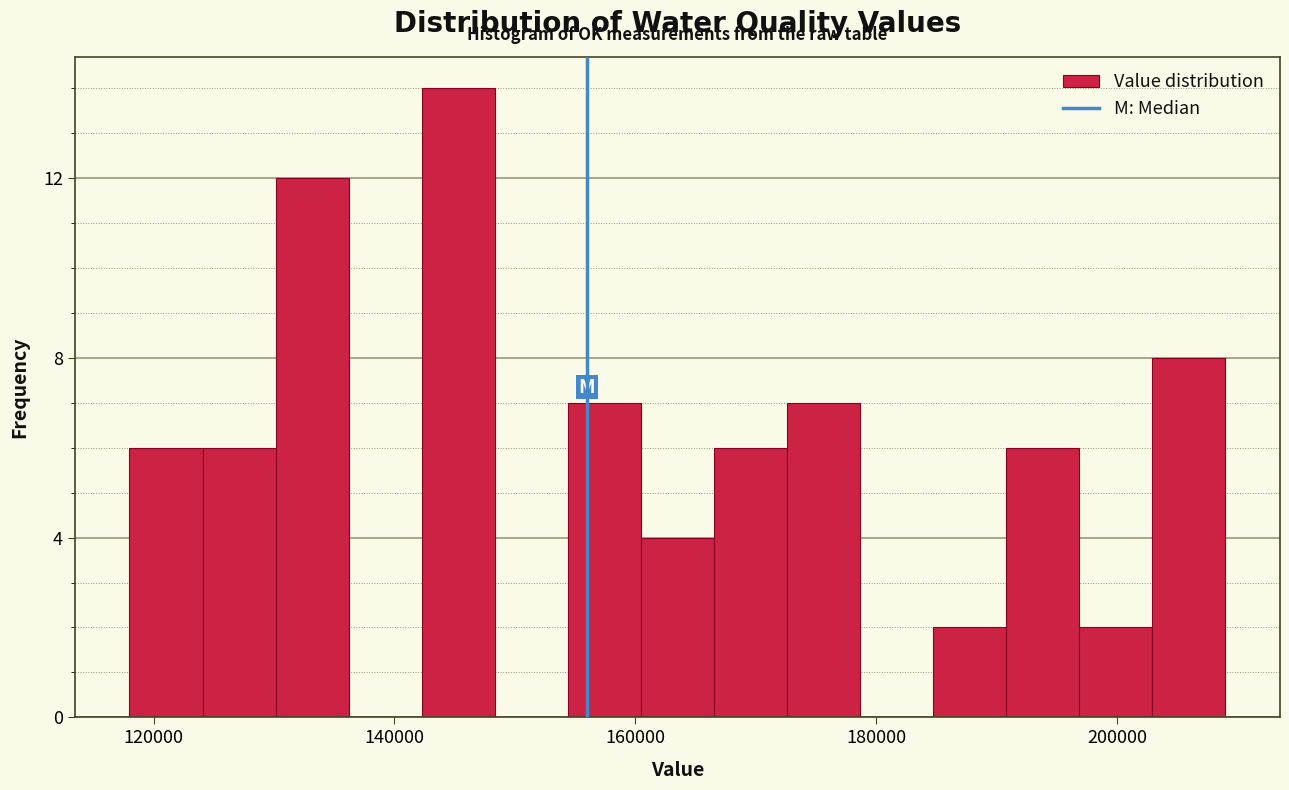

Around what value on the x-axis is the tallest bar? Give the approximate position of its centre, as read against the axis.

146000